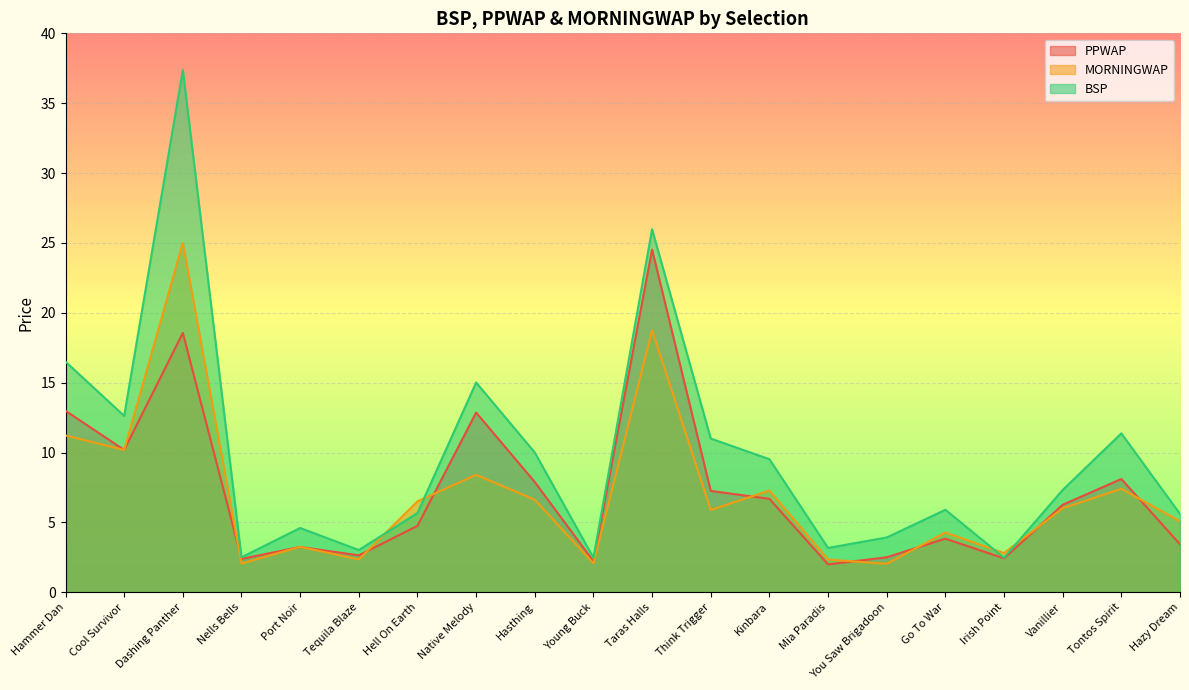

Is the value of PPWAP at Native Melody greater than the value of BSP at Irish Point?

Yes